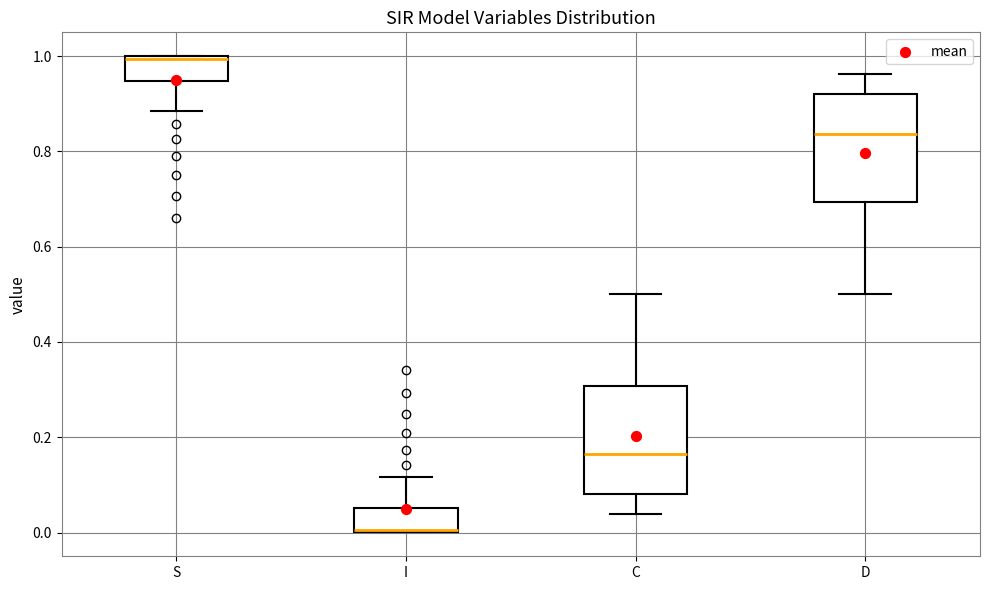

Where does the upper whisker of the box for D end on the y-axis? The values are not printed on the chart, so give them approximately, as read against the axis.

0.96